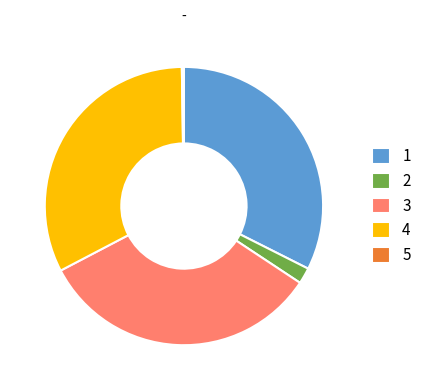

Do 4 and 2 together represent more than half of the pie?

No